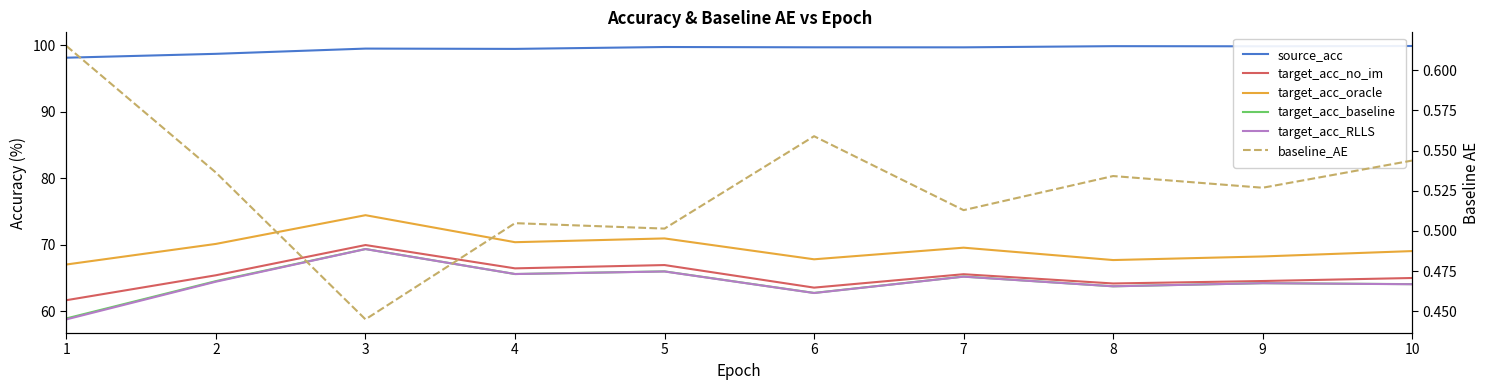

What is the maximum value shown in the chart?

99.9